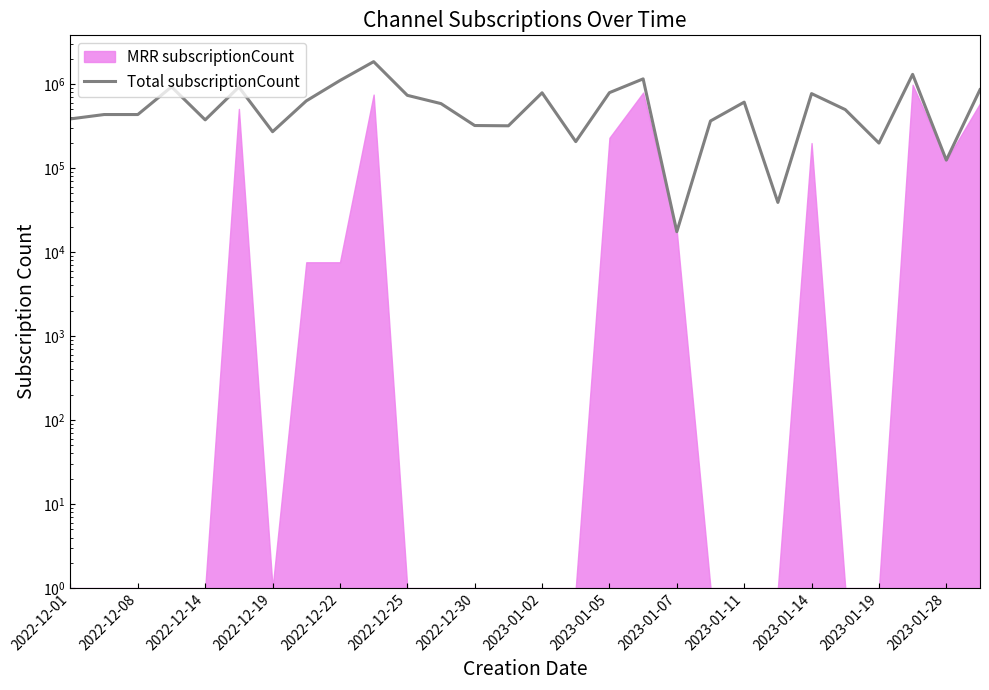

What is the difference between the values at 2022-12-08 and 17?

714509